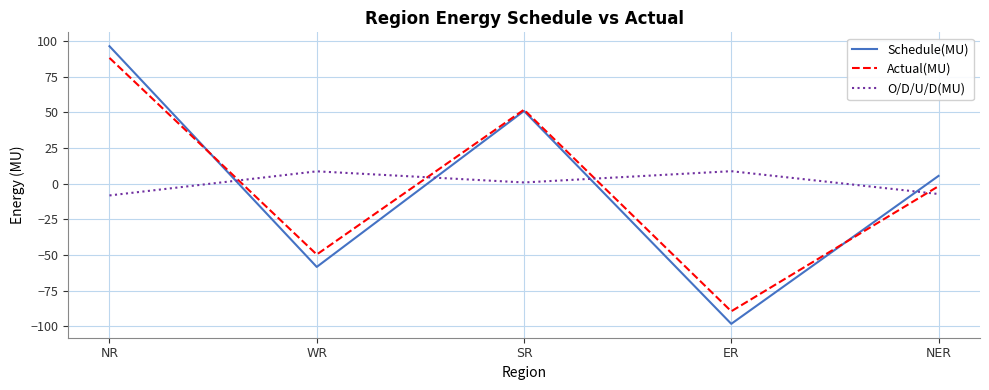

Which series ends up on top after the final intersection of Actual(MU) and Schedule(MU)?

Schedule(MU)